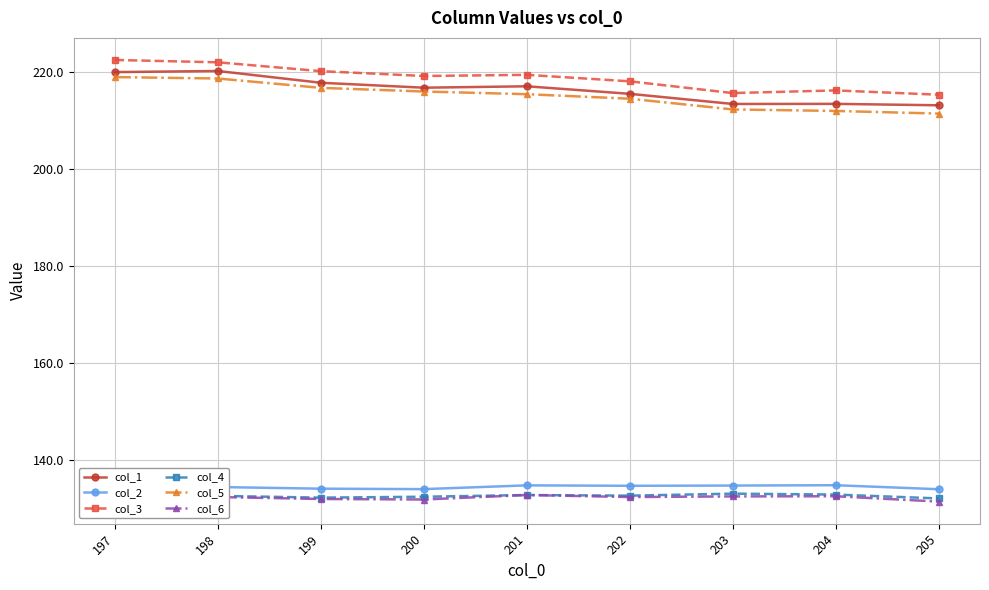

What is the sum of the col_3 values at 200 and 204?

435.4